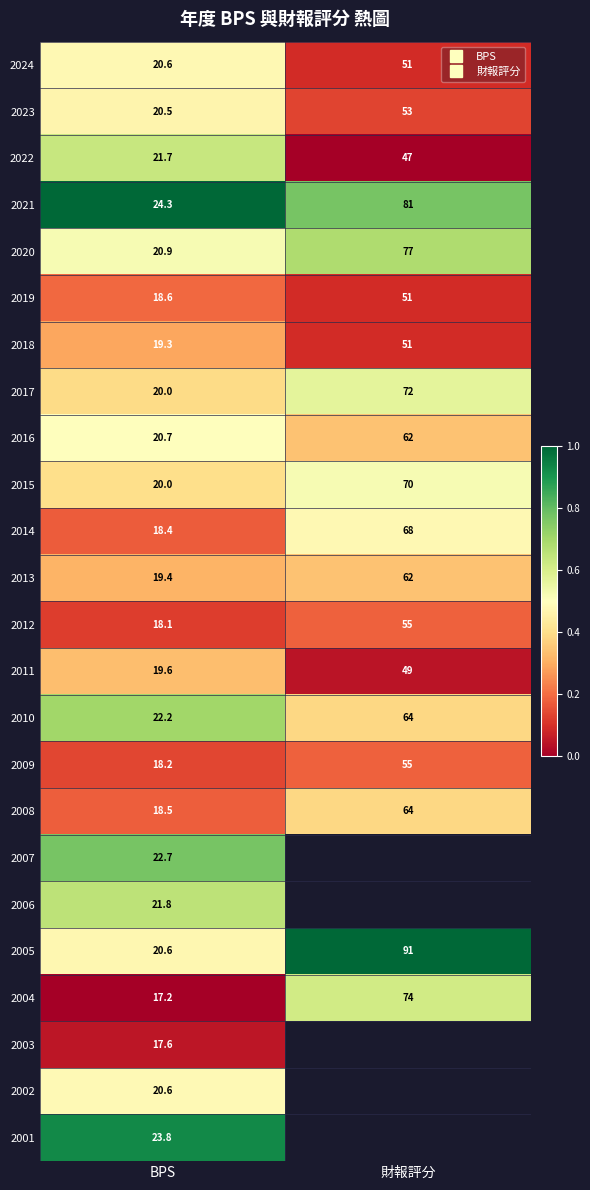

Which category has the lowest value in the 2015 series?

BPS